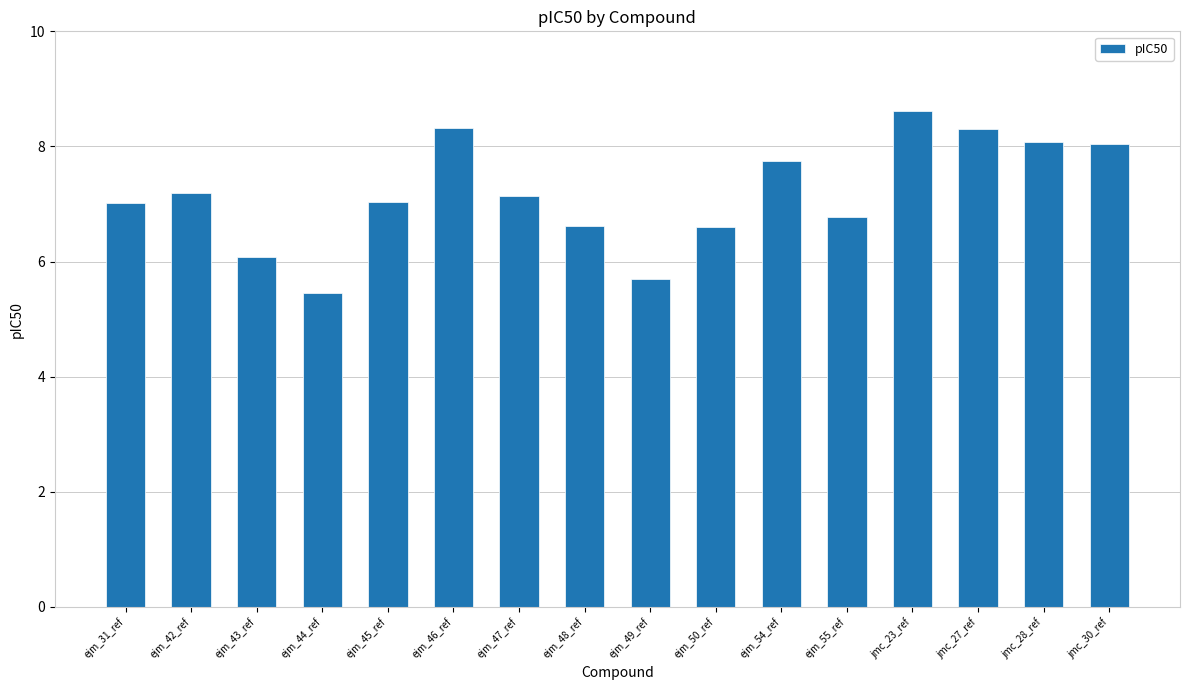

How many bars are there in total?

16